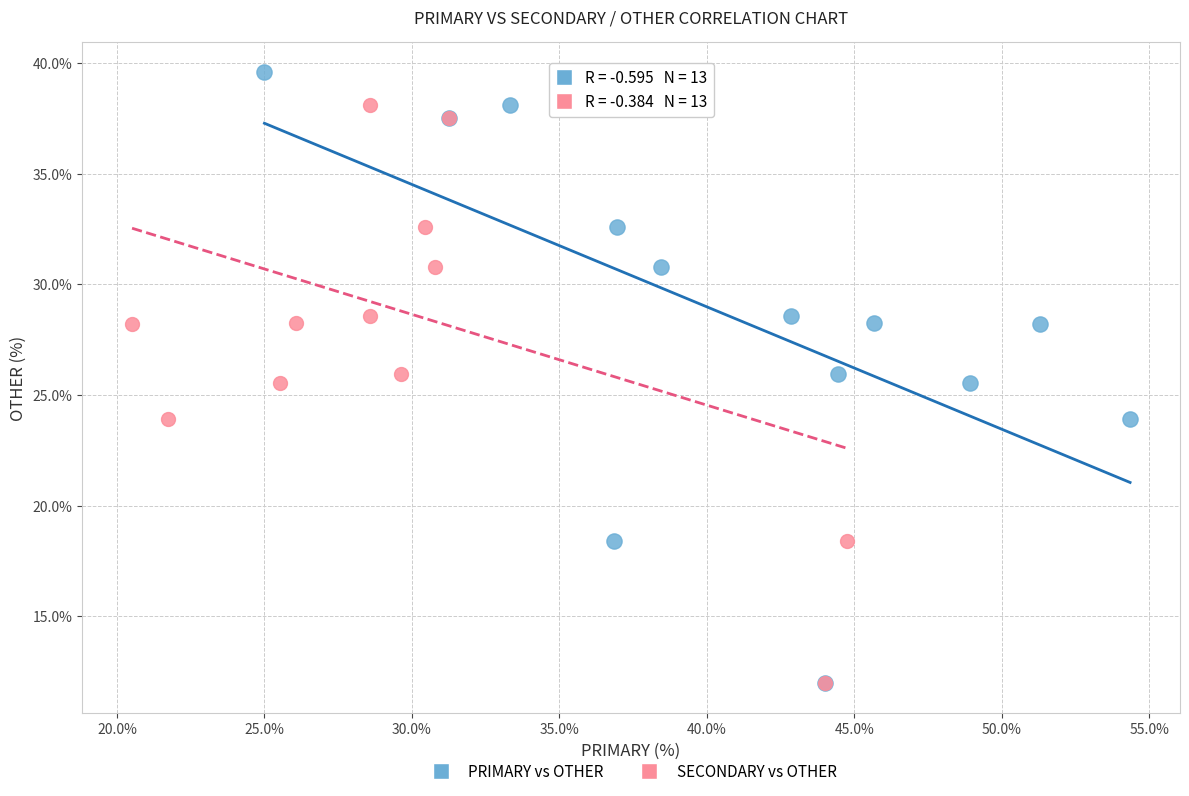

What are all the series names shown in the legend?

PRIMARY vs OTHER, SECONDARY vs OTHER